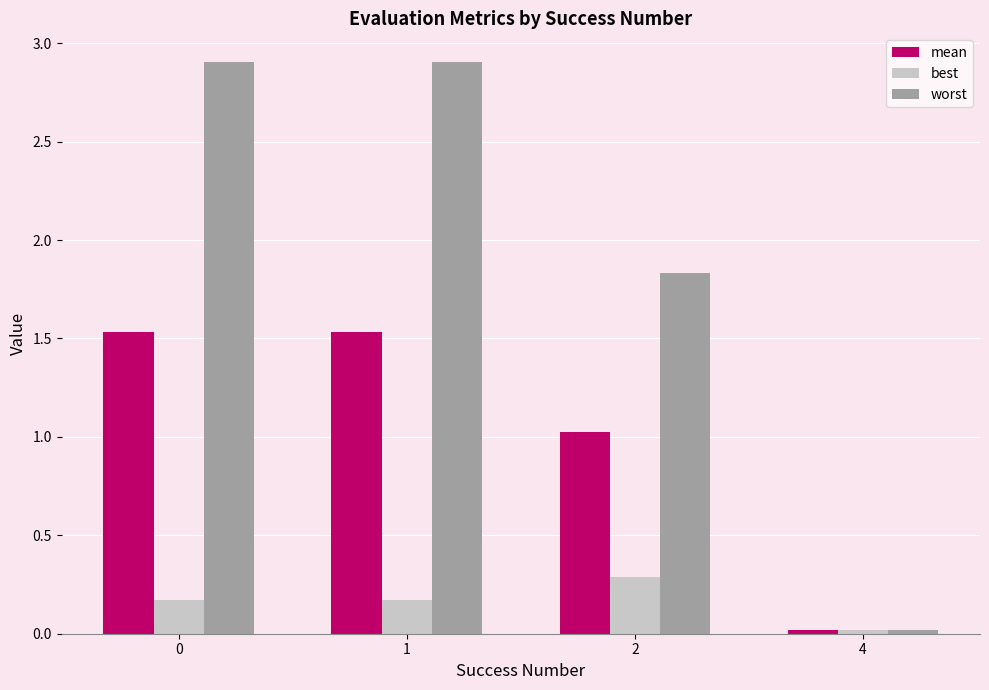

What is the total value across all series at 1?

4.6